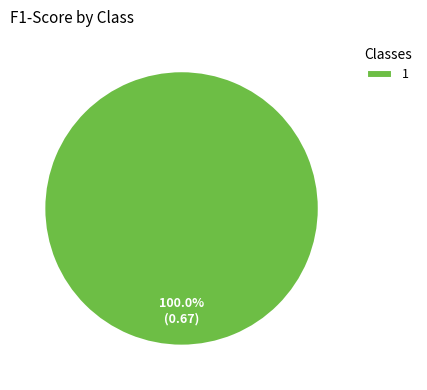

To the nearest percent, what percentage of the pie is 1?

100%